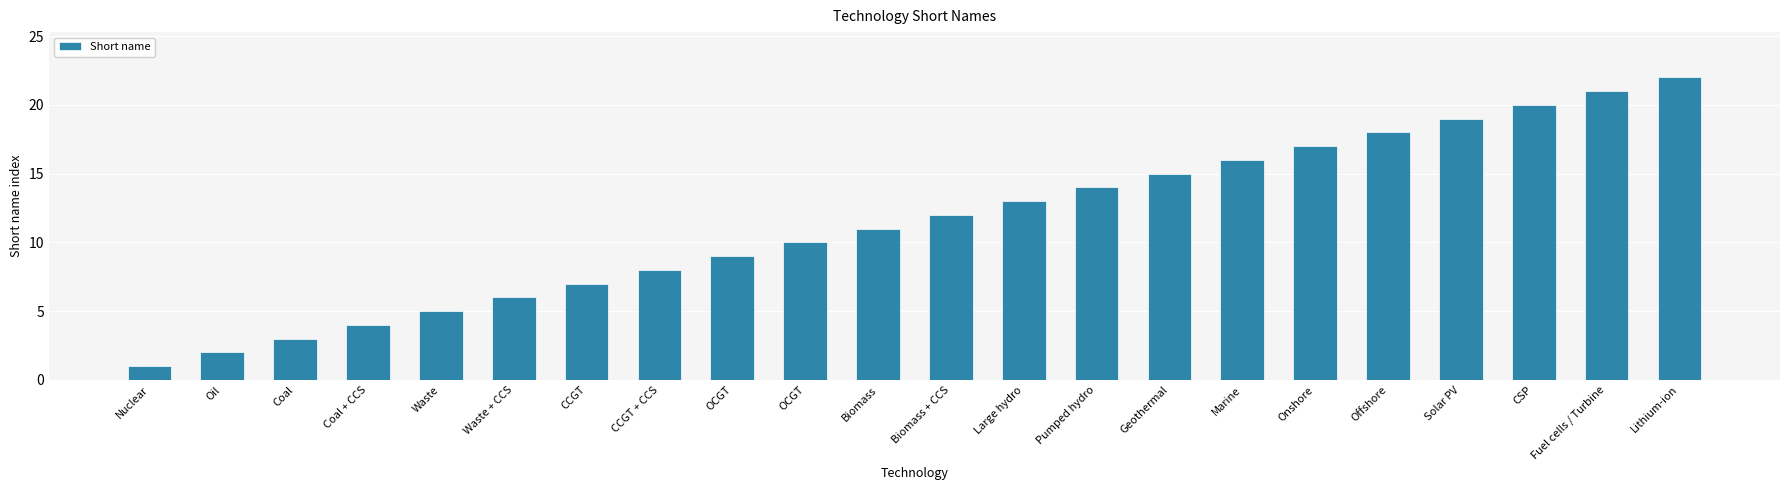

Does the chart contain stacked bars?

No